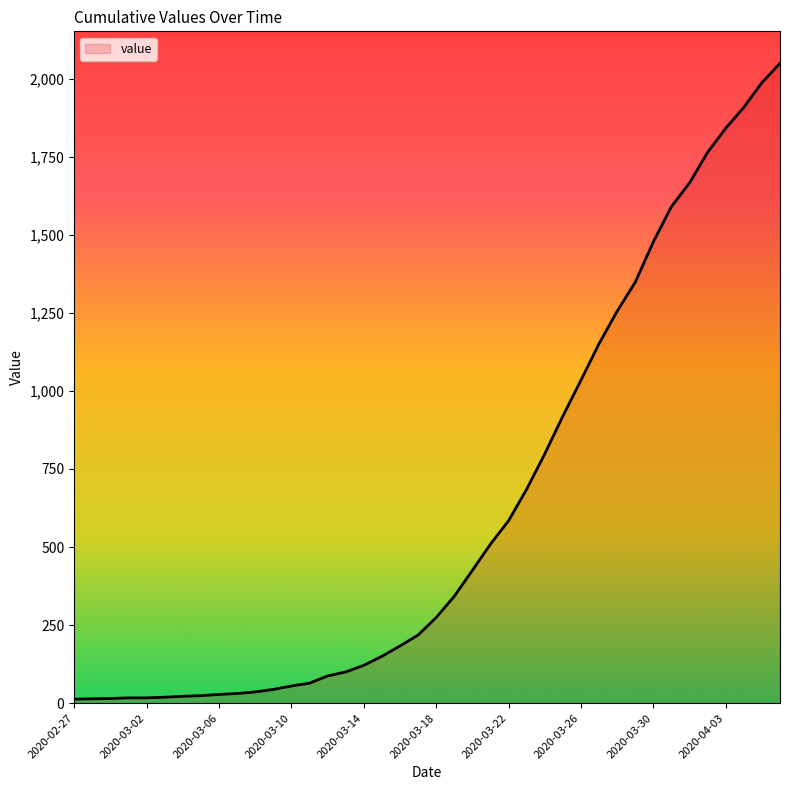

How many categories are shown in the chart?

40